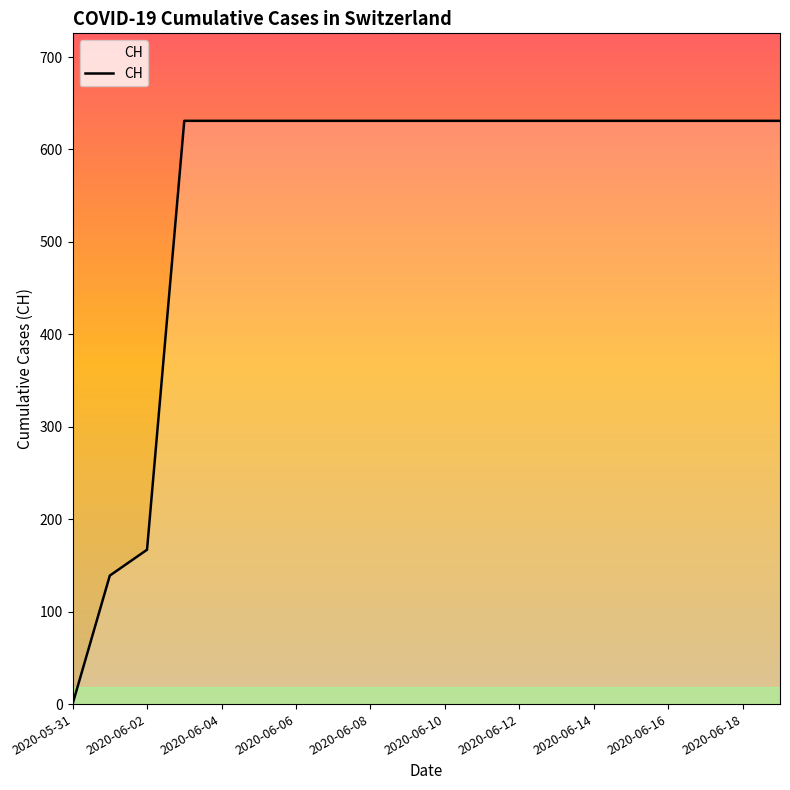

Does the chart have visible grid lines?

No